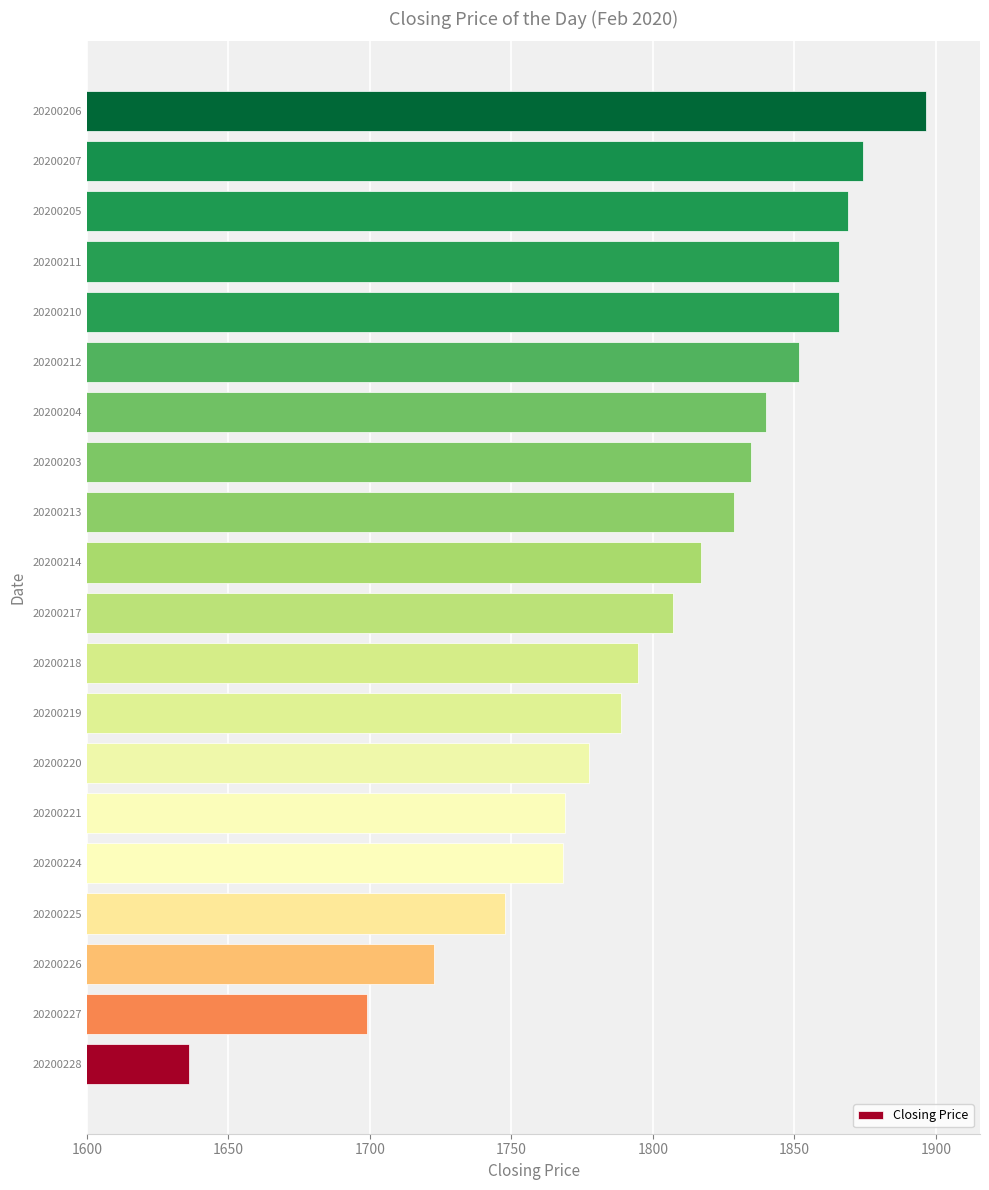

At which category does the chart reach its peak across all series?

20200206